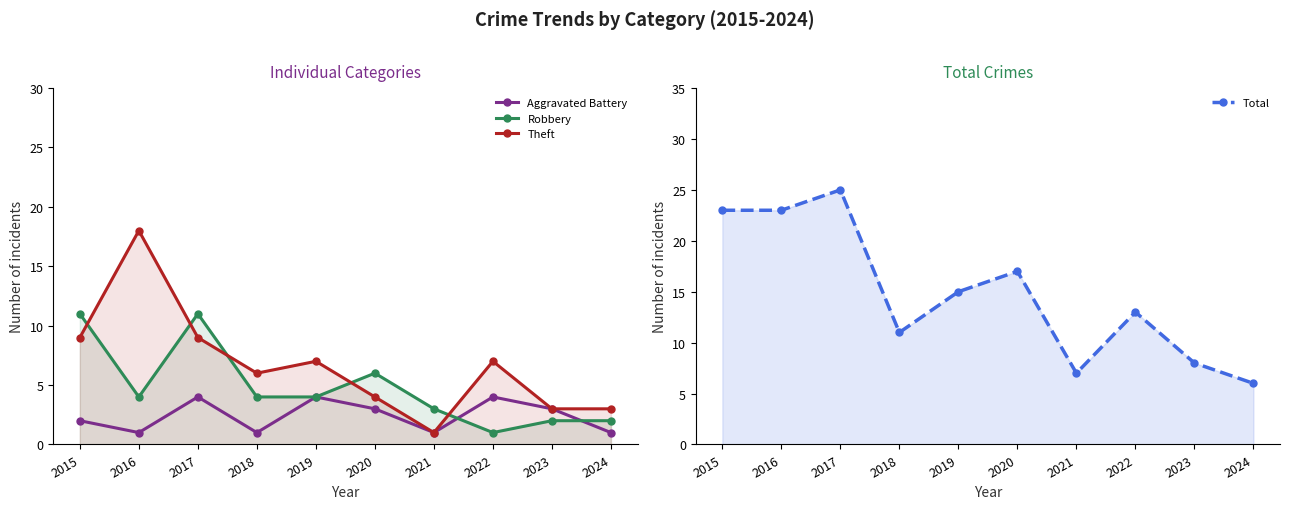

What is the spread (max minus min) of values at 2023?

6